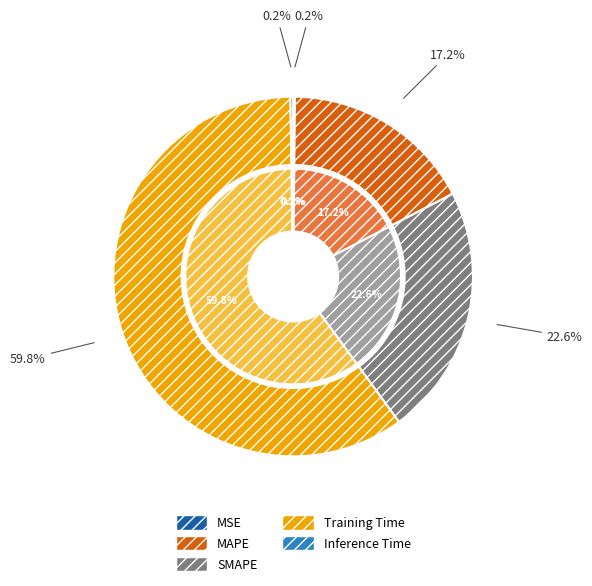

Is there any slice that represents more than half of the pie?

Yes